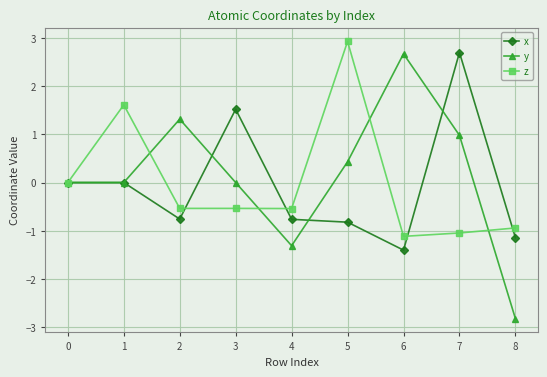

At how many categories does at least one series exceed -2?

9